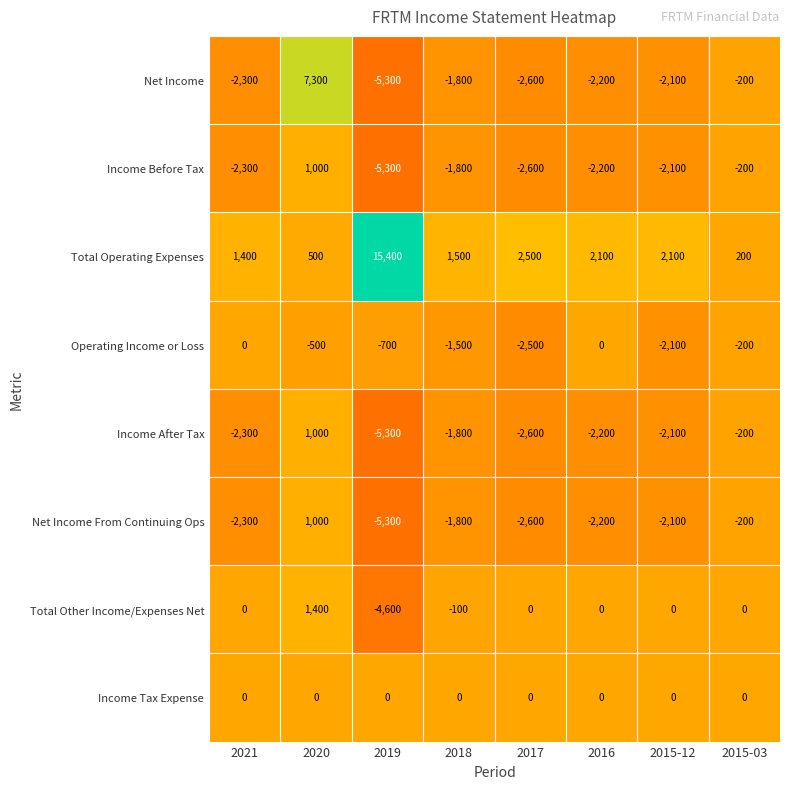

Count the number of data series in this chart.

8